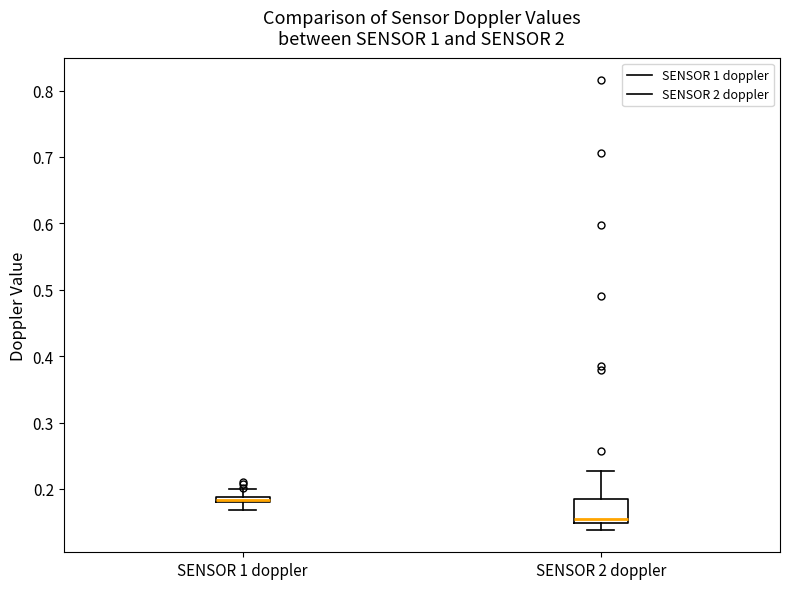

Comparing the boxes themselves (not the whiskers), which one is the tallest?

SENSOR 2 doppler